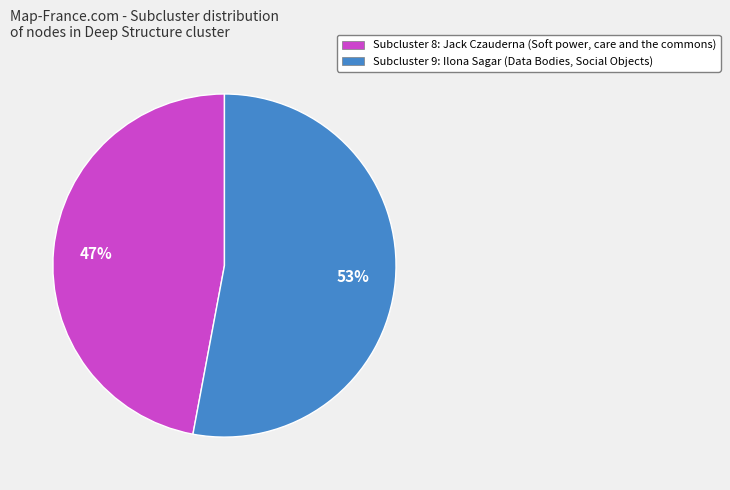

Is the sum of Subcluster 9: Ilona Sagar (Data Bodies, Social Objects) and Subcluster 8: Jack Czauderna (Soft power, care and the commons) greater than half?

Yes